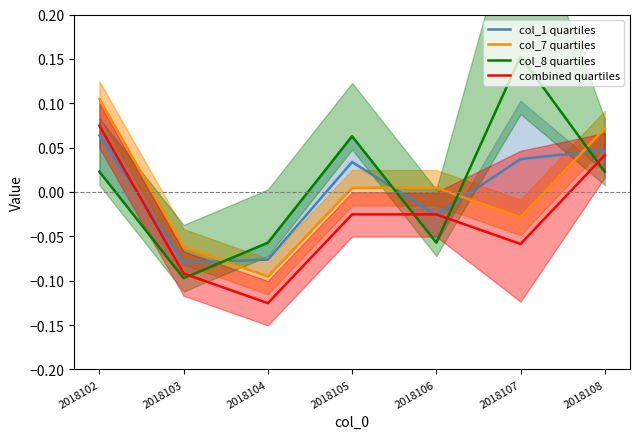

Which series ends up on top after the final intersection of col_8 line and col_1 line?

col_1 line